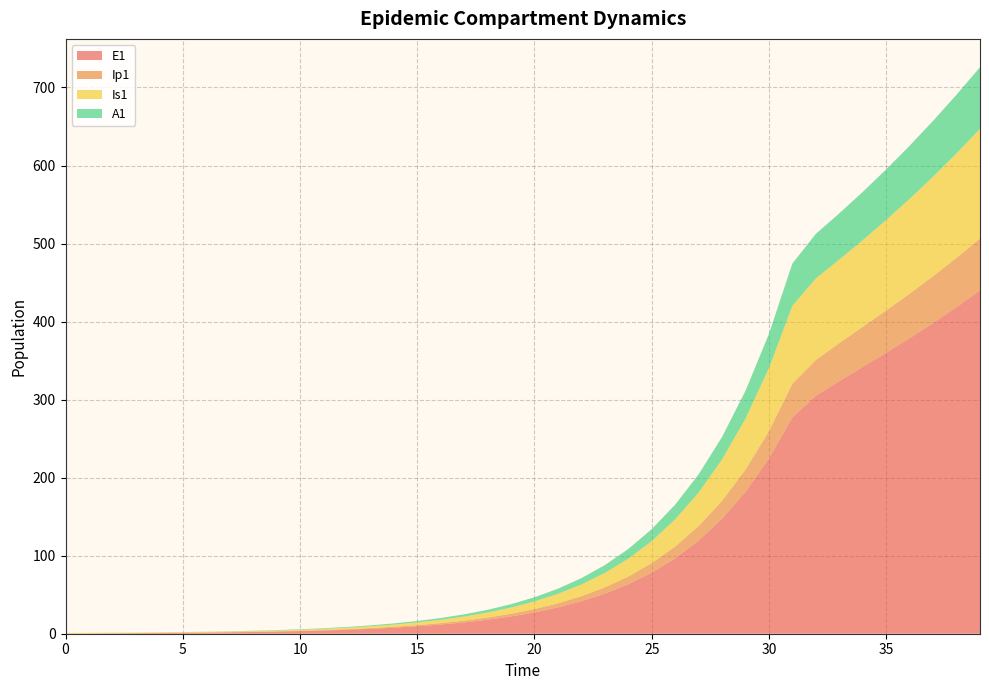

Reading left to right, what are all the values shown in this chart?

E1: 0.0	0.3	0.5	0.7	0.9	1.1	1.4	1.8	2.2	2.7	3.3	4.1	5.1	6.2	7.7	9.5	11.8	14.5	17.9	22.1	27.3	33.7	41.6	51.4	63.4	78.3	96.7	119.4	147.4	182.0	224.6	277.3	305.0	323.8	341.9	360.1	378.8	398.2	418.6	440.0
Ip1: 0.0	0.0	0.1	0.1	0.1	0.2	0.2	0.3	0.3	0.4	0.5	0.6	0.8	1.0	1.2	1.5	1.8	2.3	2.8	3.4	4.3	5.2	6.5	8.0	9.9	12.2	15.1	18.6	22.9	28.3	35.0	43.2	45.9	48.6	51.4	54.2	57.1	60.0	63.1	66.4
Is1: 1.0	0.8	0.7	0.6	0.6	0.6	0.7	0.8	0.9	1.0	1.3	1.5	1.9	2.3	2.8	3.4	4.2	5.2	6.5	8.0	9.8	12.1	15.0	18.5	22.8	28.2	34.8	42.9	53.0	65.4	80.8	99.7	104.5	107.1	111.0	115.9	121.5	127.5	133.9	140.7
A1: 0.0	0.0	0.0	0.1	0.1	0.2	0.2	0.3	0.4	0.5	0.6	0.8	1.0	1.2	1.5	1.9	2.3	2.8	3.5	4.3	5.3	6.6	8.1	10.1	12.4	15.3	18.9	23.4	28.8	35.6	43.9	54.3	57.1	59.2	61.9	64.9	68.1	71.5	75.2	79.0